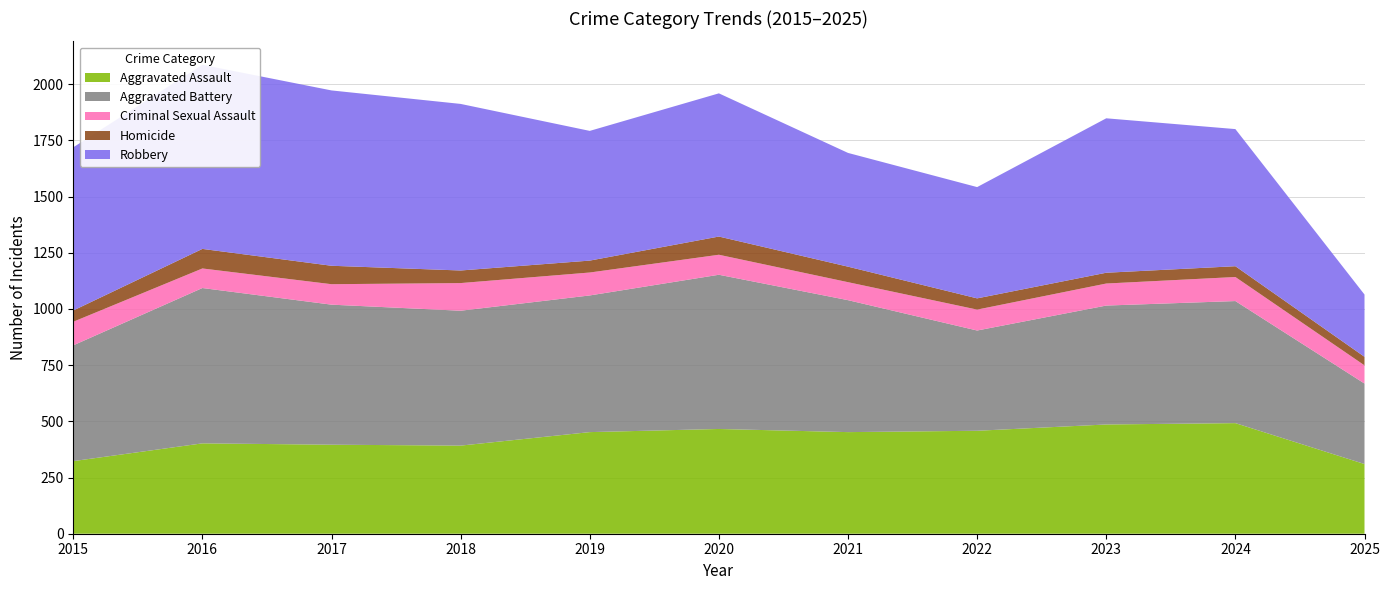

Reading left to right, what are all the values shown in this chart?

Aggravated Assault: 2015=323	2016=402	2017=396	2018=392	2019=452	2020=466	2021=452	2022=458	2023=486	2024=492	2025=310
Aggravated Battery: 2015=515	2016=691	2017=623	2018=600	2019=608	2020=686	2021=587	2022=446	2023=529	2024=543	2025=358
Criminal Sexual Assault: 2015=105	2016=87	2017=91	2018=123	2019=102	2020=89	2021=80	2022=93	2023=98	2024=107	2025=81
Homicide: 2015=50	2016=87	2017=82	2018=56	2019=53	2020=81	2021=69	2022=50	2023=48	2024=48	2025=38
Robbery: 2015=726	2016=819	2017=780	2018=741	2019=577	2020=637	2021=506	2022=495	2023=687	2024=610	2025=277